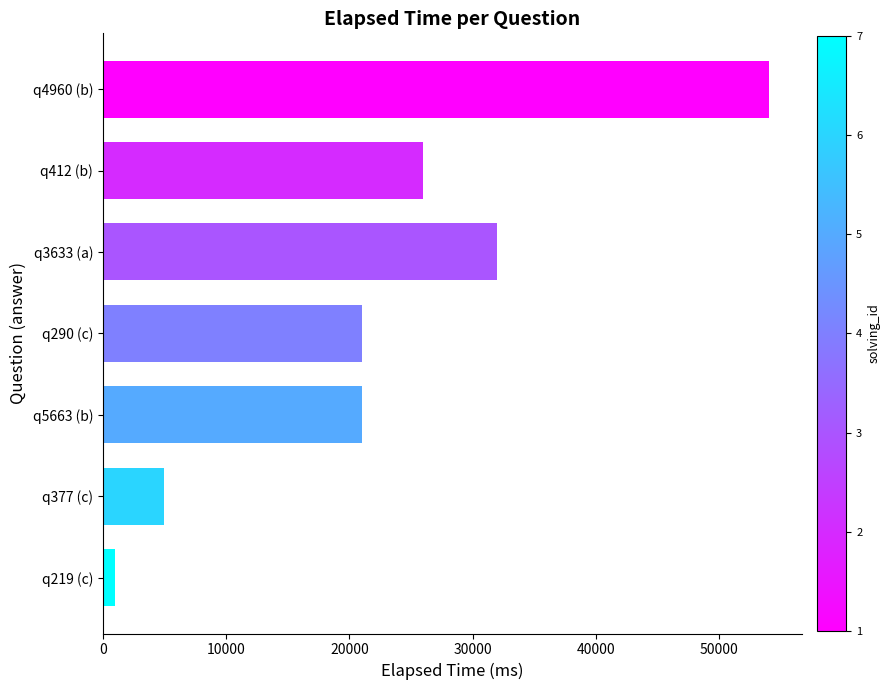

The value at q290 (c) is 4820. True or false?

False